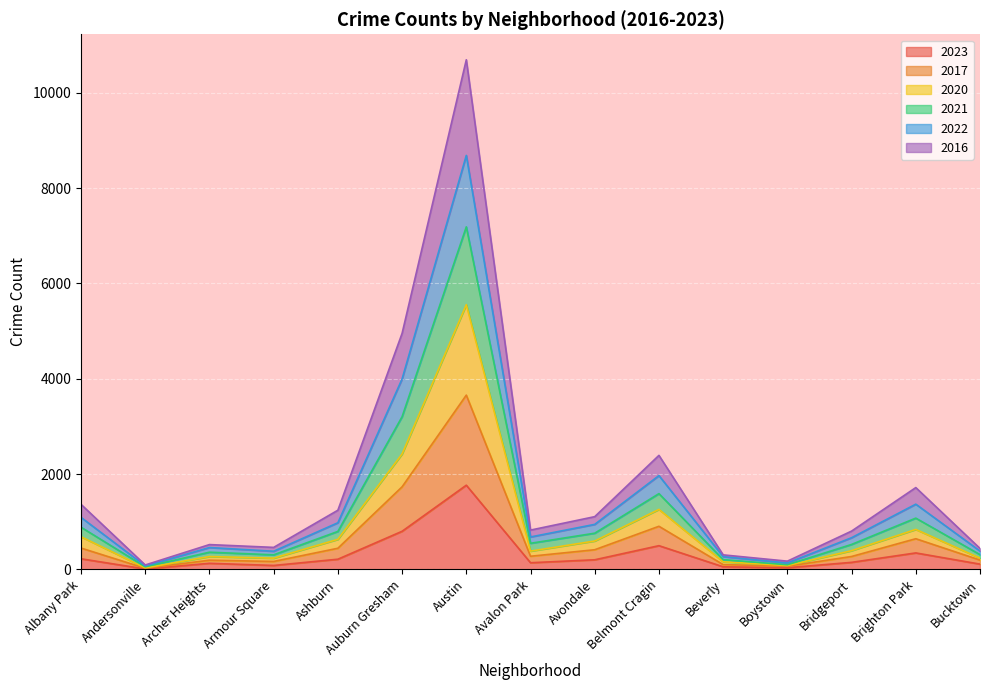

How many lines are shown in the chart?

6